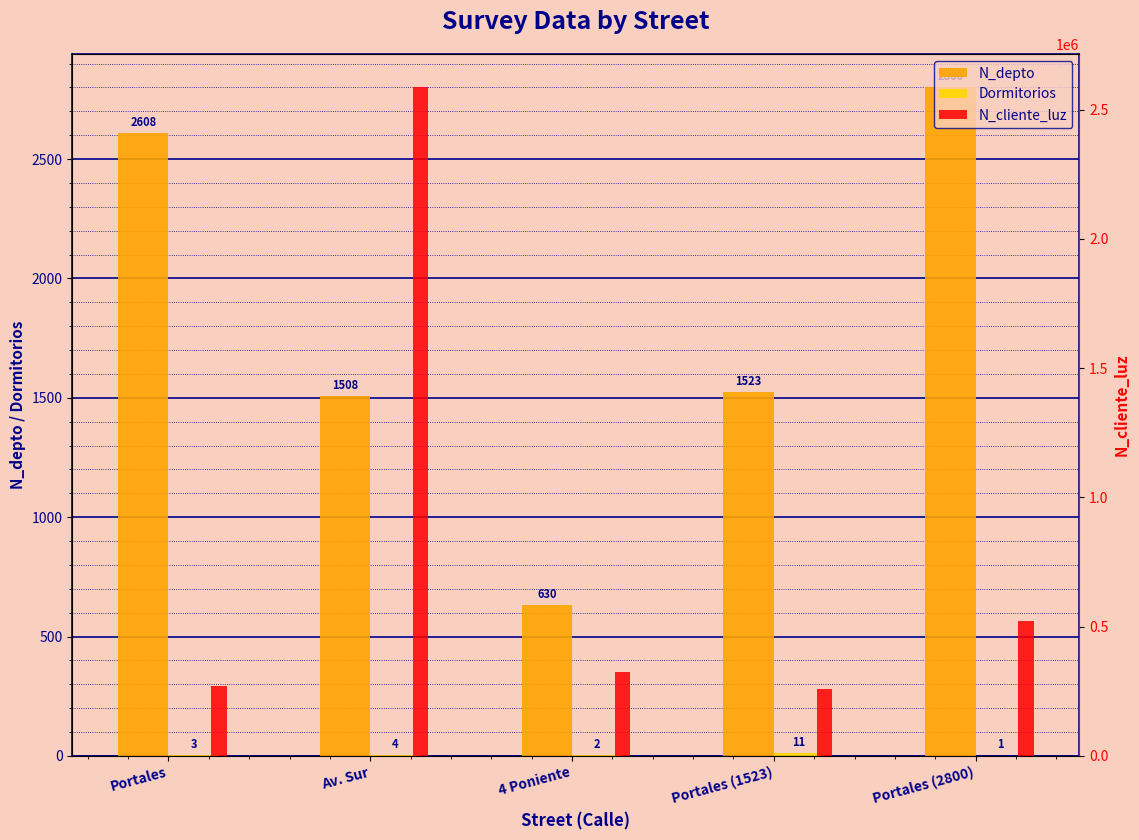

Is it true that N_cliente_luz equals 268734 at Portales?

True